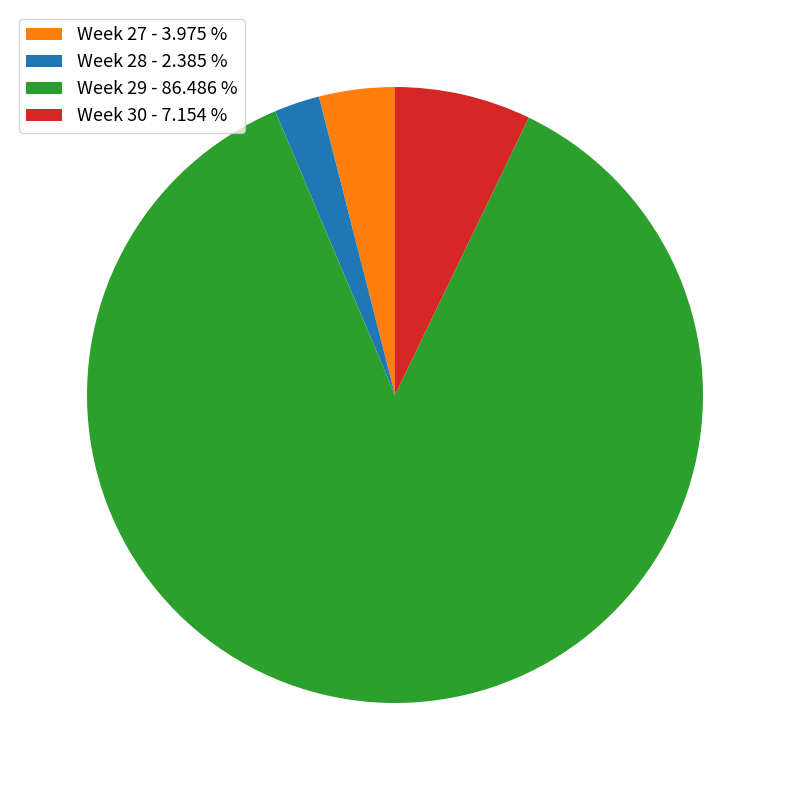

What is the largest slice in the pie chart?

Week 29 - 86.486 %